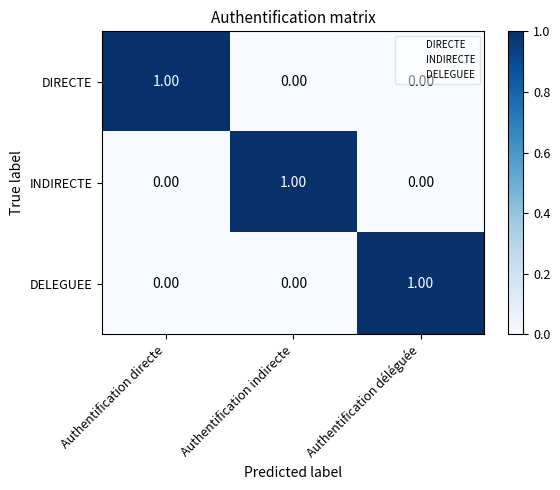

How many values in DELEGUEE are above zero?

1